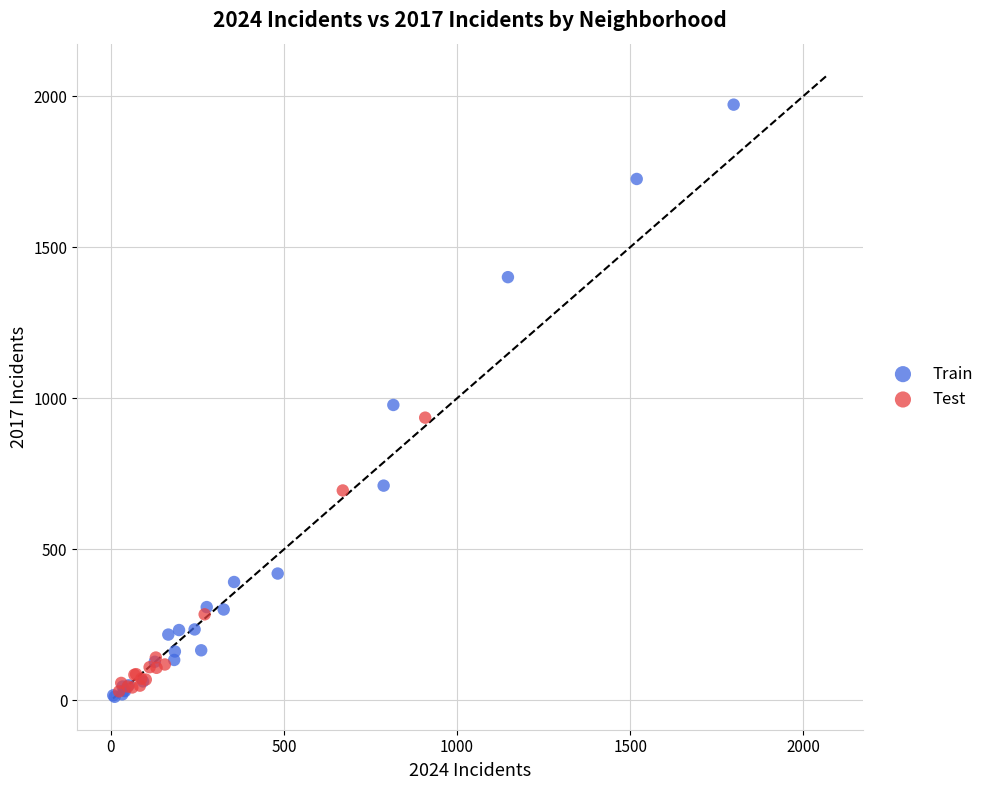

What are all the series names shown in the legend?

Train, Test